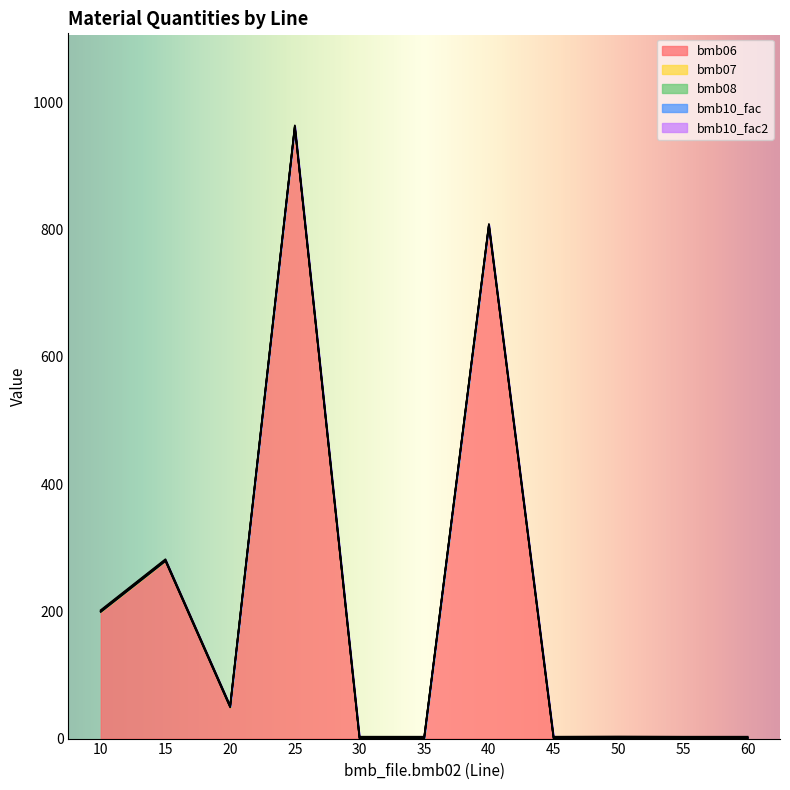

At which label does bmb10_fac2 reach its peak?

10